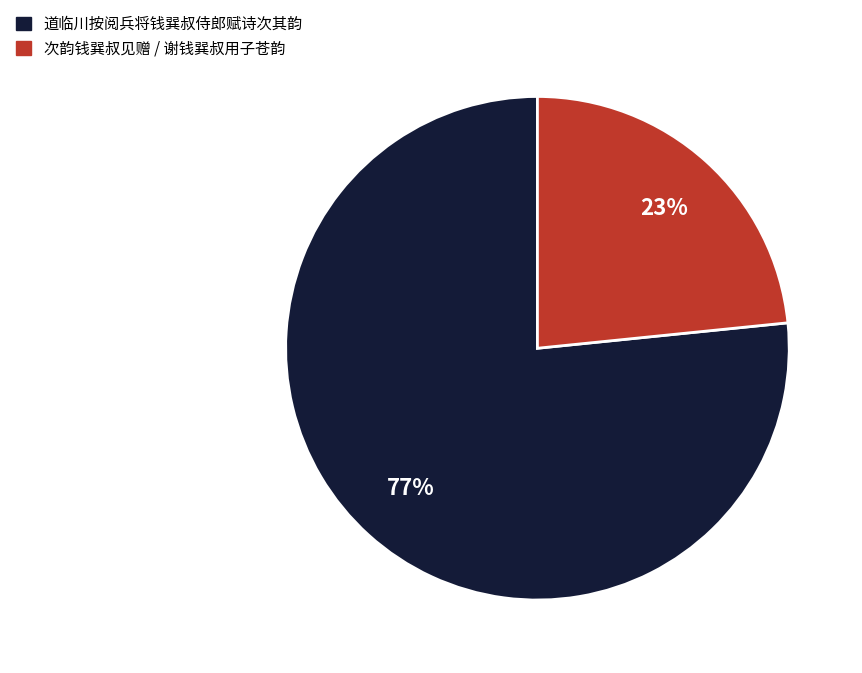

Is there any slice that represents more than half of the pie?

Yes